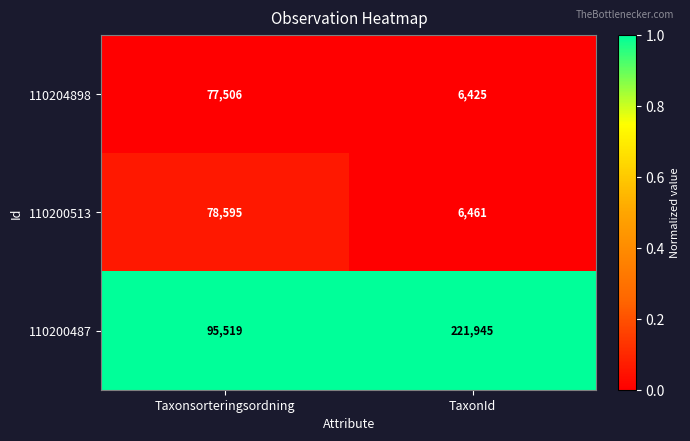

How many data points does each series have?

2